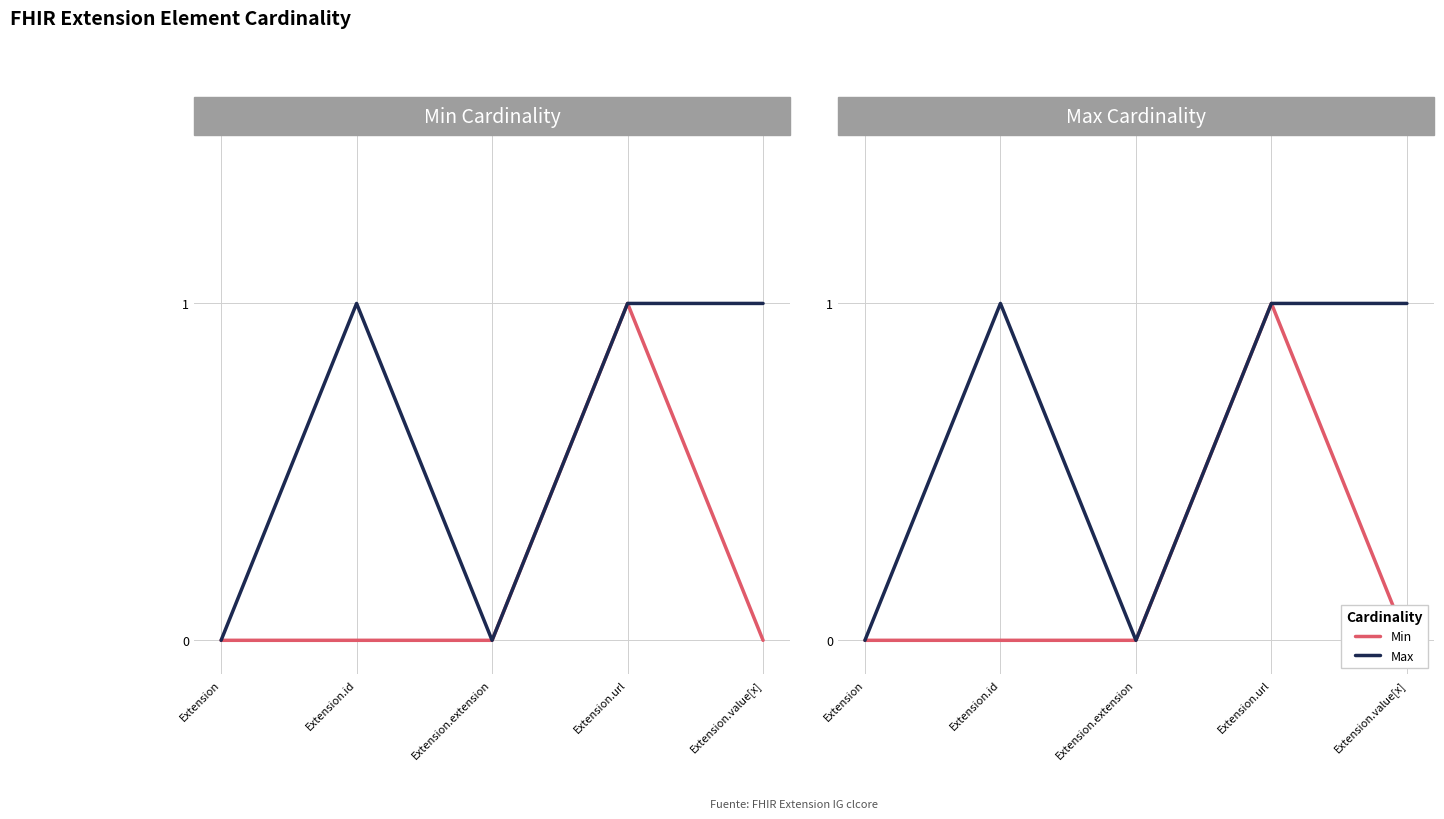

True or false: Max has more than 0 points higher than both neighbors.

True